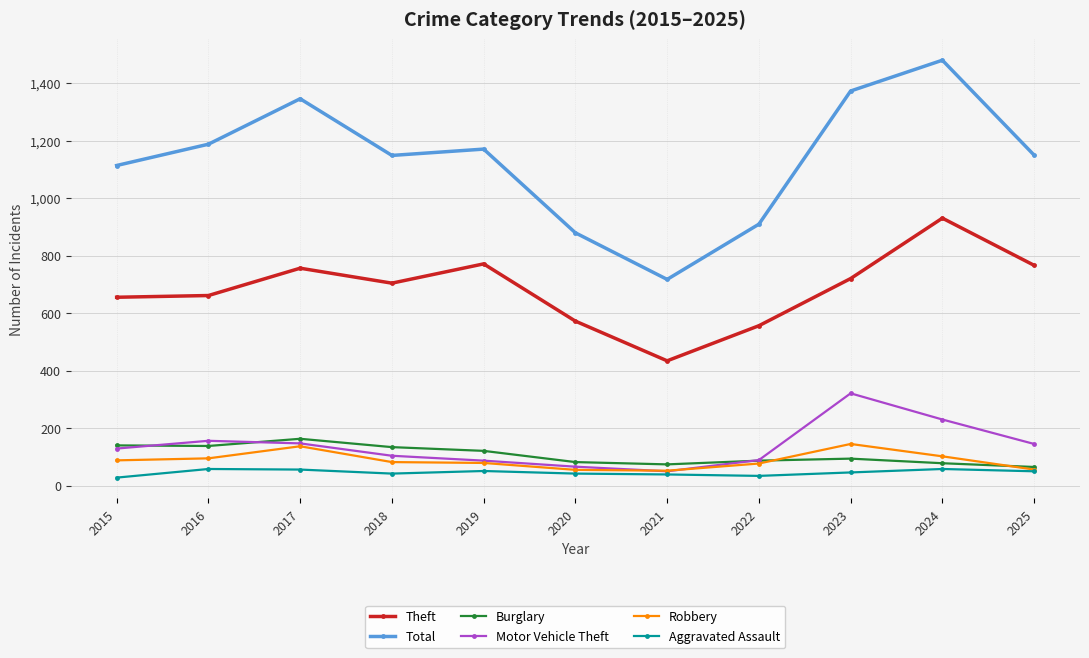

In Total, how many points are higher than both neighbors (excluding endpoints)?

3